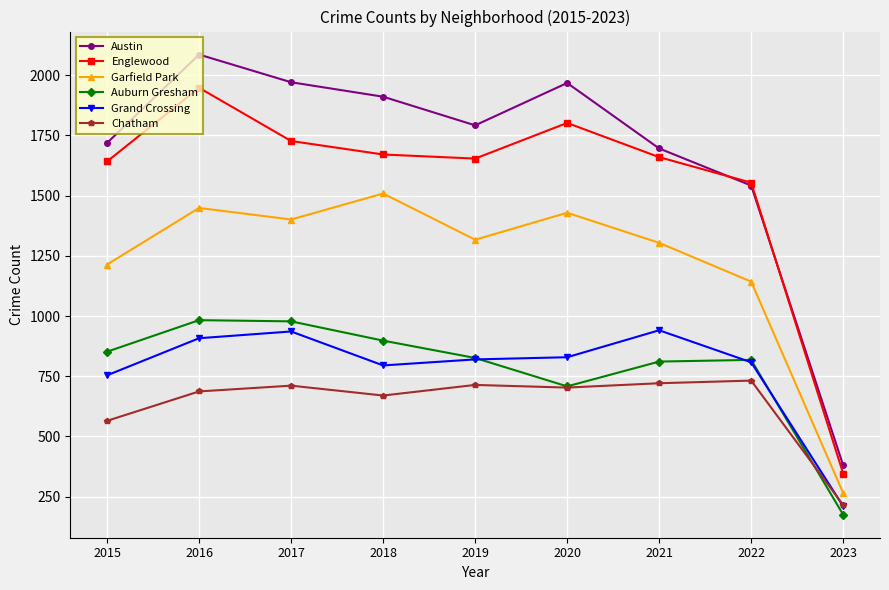

In Auburn Gresham, how many points are lower than both neighbors (excluding endpoints)?

1